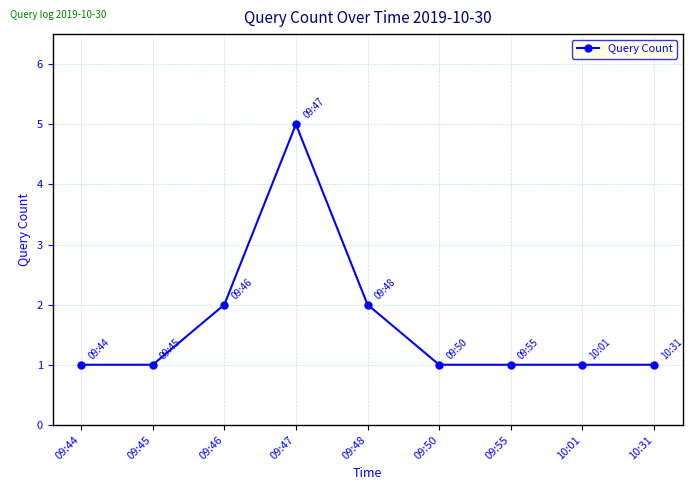

What is the maximum value shown in the chart?

5